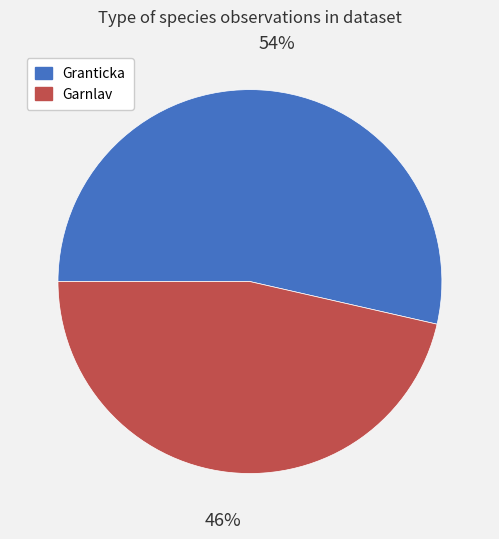

True or false: Garnlav accounts for 46% of the total.

True